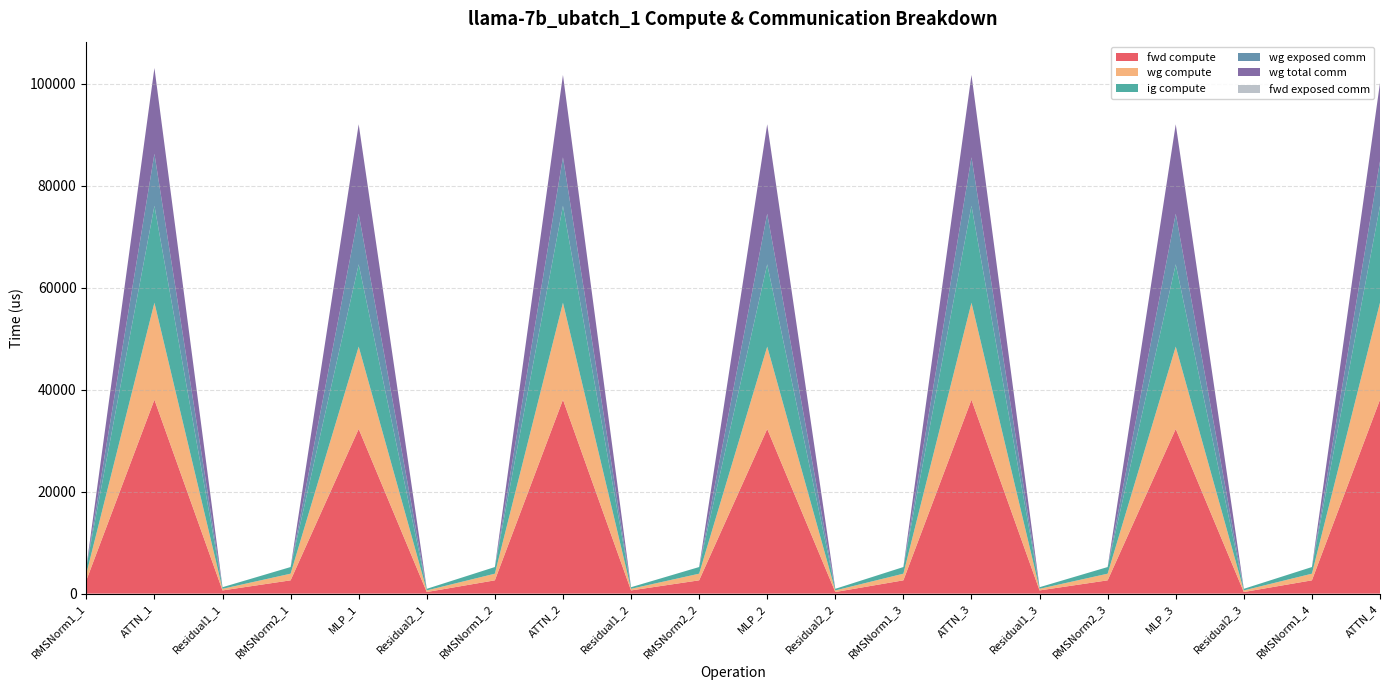

Reading right to left, what are all the values shown in this chart?

fwd compute: ATTN_4=38050.2	RMSNorm1_4=2608.3	Residual2_3=314.6	MLP_3=32309.2	RMSNorm2_3=2608.3	Residual1_3=629.1	ATTN_3=38050.2	RMSNorm1_3=2608.3	Residual2_2=314.6	MLP_2=32309.2	RMSNorm2_2=2608.3	Residual1_2=629.1	ATTN_2=38050.2	RMSNorm1_2=2608.3	Residual2_1=314.6	MLP_1=32309.2	RMSNorm2_1=2608.3	Residual1_1=629.1	ATTN_1=38050.2	RMSNorm1_1=2608.3
wg compute: ATTN_4=19025.1	RMSNorm1_4=1304.2	Residual2_3=314.6	MLP_3=16154.6	RMSNorm2_3=1304.2	Residual1_3=314.6	ATTN_3=19025.1	RMSNorm1_3=1304.2	Residual2_2=314.6	MLP_2=16154.6	RMSNorm2_2=1304.2	Residual1_2=314.6	ATTN_2=19025.1	RMSNorm1_2=1304.2	Residual2_1=314.6	MLP_1=16154.6	RMSNorm2_1=1304.2	Residual1_1=314.6	ATTN_1=19025.1	RMSNorm1_1=1304.2
ig compute: ATTN_4=19025.1	RMSNorm1_4=1304.2	Residual2_3=314.6	MLP_3=16154.6	RMSNorm2_3=1304.2	Residual1_3=314.6	ATTN_3=19025.1	RMSNorm1_3=1304.2	Residual2_2=314.6	MLP_2=16154.6	RMSNorm2_2=1304.2	Residual1_2=314.6	ATTN_2=19025.1	RMSNorm1_2=1304.2	Residual2_1=314.6	MLP_1=16154.6	RMSNorm2_1=1304.2	Residual1_1=314.6	ATTN_1=19025.1	RMSNorm1_1=1304.2
wg exposed comm: ATTN_4=8727.5	RMSNorm1_4=0.0	Residual2_3=0.0	MLP_3=9920.9	RMSNorm2_3=0.0	Residual1_3=0.0	ATTN_3=9513.6	RMSNorm1_3=0.0	Residual2_2=0.0	MLP_2=9920.9	RMSNorm2_2=0.0	Residual1_2=0.0	ATTN_2=9513.6	RMSNorm1_2=0.0	Residual2_1=0.0	MLP_1=9920.9	RMSNorm2_1=0.0	Residual1_1=0.0	ATTN_1=10201.4	RMSNorm1_1=0.0
wg total comm: ATTN_4=15367.4	RMSNorm1_4=0.0	Residual2_3=0.0	MLP_3=17550.6	RMSNorm2_3=0.0	Residual1_3=0.0	ATTN_3=16153.5	RMSNorm1_3=0.0	Residual2_2=0.0	MLP_2=17550.6	RMSNorm2_2=0.0	Residual1_2=0.0	ATTN_2=16153.5	RMSNorm1_2=0.0	Residual2_1=0.0	MLP_1=17550.6	RMSNorm2_1=0.0	Residual1_1=0.0	ATTN_1=16841.4	RMSNorm1_1=0.0
fwd exposed comm: ATTN_4=0.0	RMSNorm1_4=0.0	Residual2_3=0.0	MLP_3=0.0	RMSNorm2_3=0.0	Residual1_3=0.0	ATTN_3=0.0	RMSNorm1_3=0.0	Residual2_2=0.0	MLP_2=0.0	RMSNorm2_2=0.0	Residual1_2=0.0	ATTN_2=0.0	RMSNorm1_2=0.0	Residual2_1=0.0	MLP_1=0.0	RMSNorm2_1=0.0	Residual1_1=0.0	ATTN_1=0.0	RMSNorm1_1=0.0